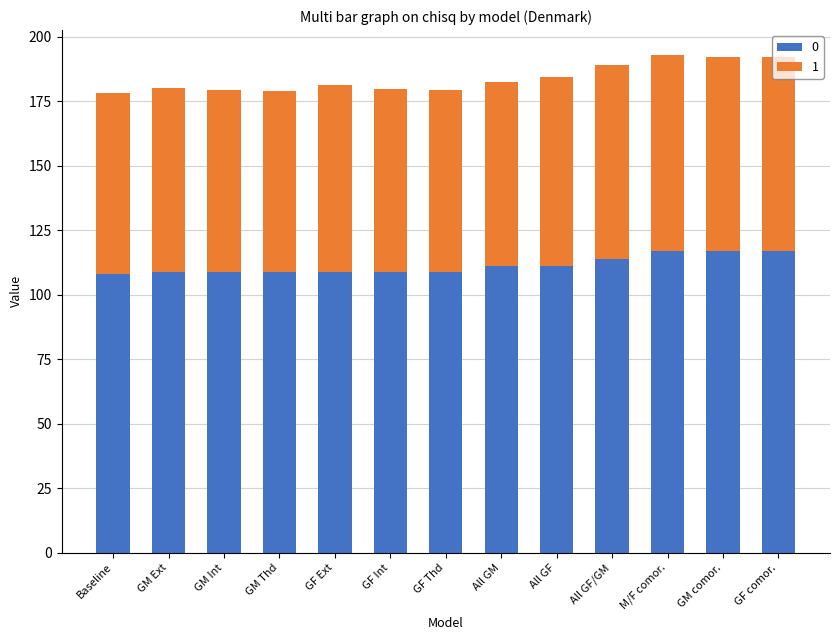

What is the average value of the 0 series?

111.5